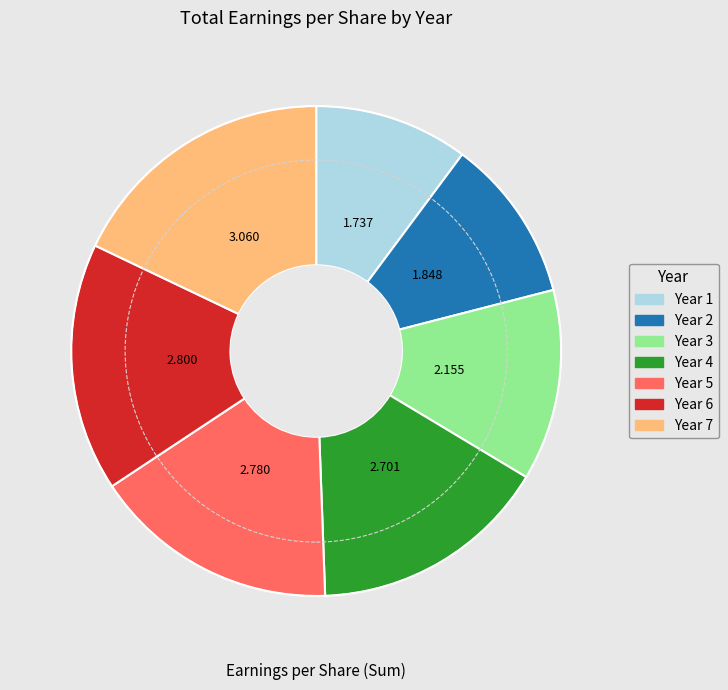

Does Year 2 represent more than half of the total?

No